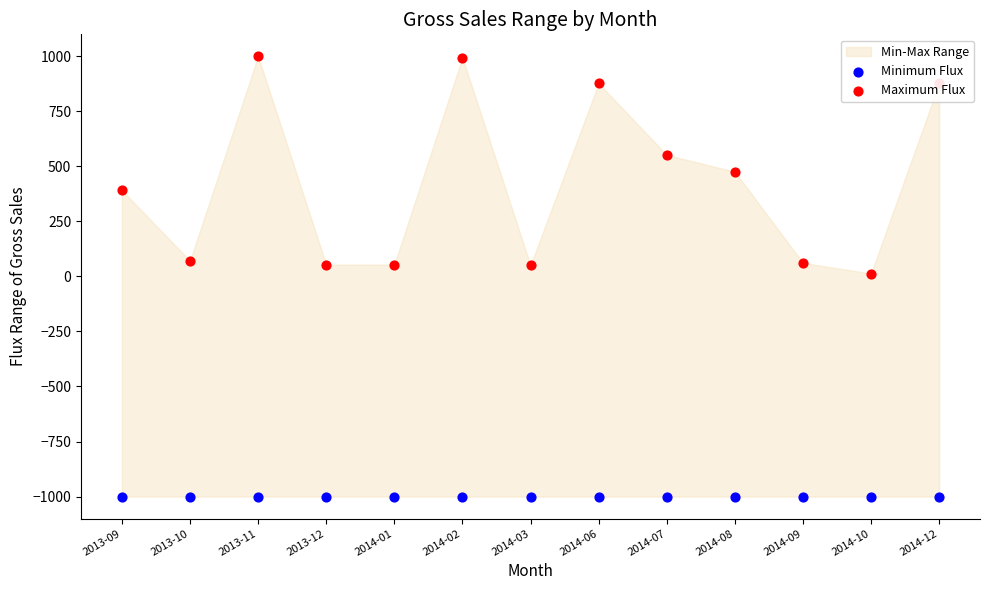

Which series contains the highest Y value?

Maximum Flux